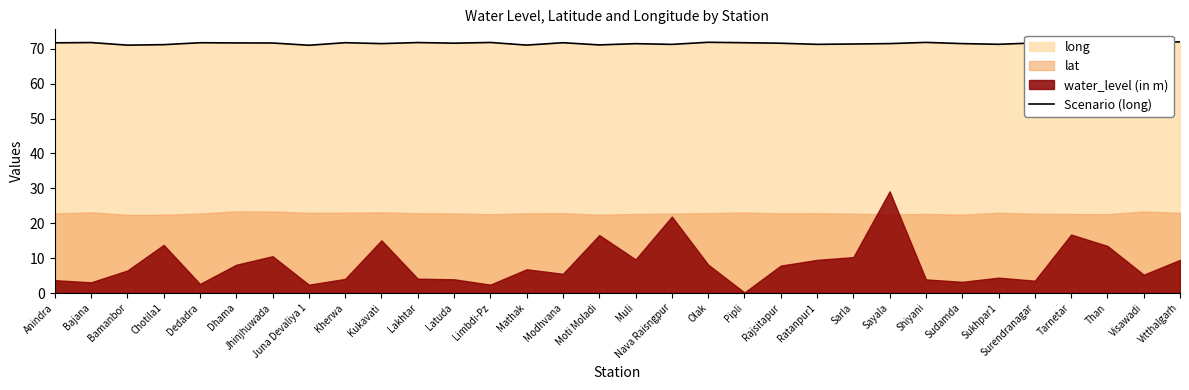

True or false: the data shows 100.7 at Dedadra.

False